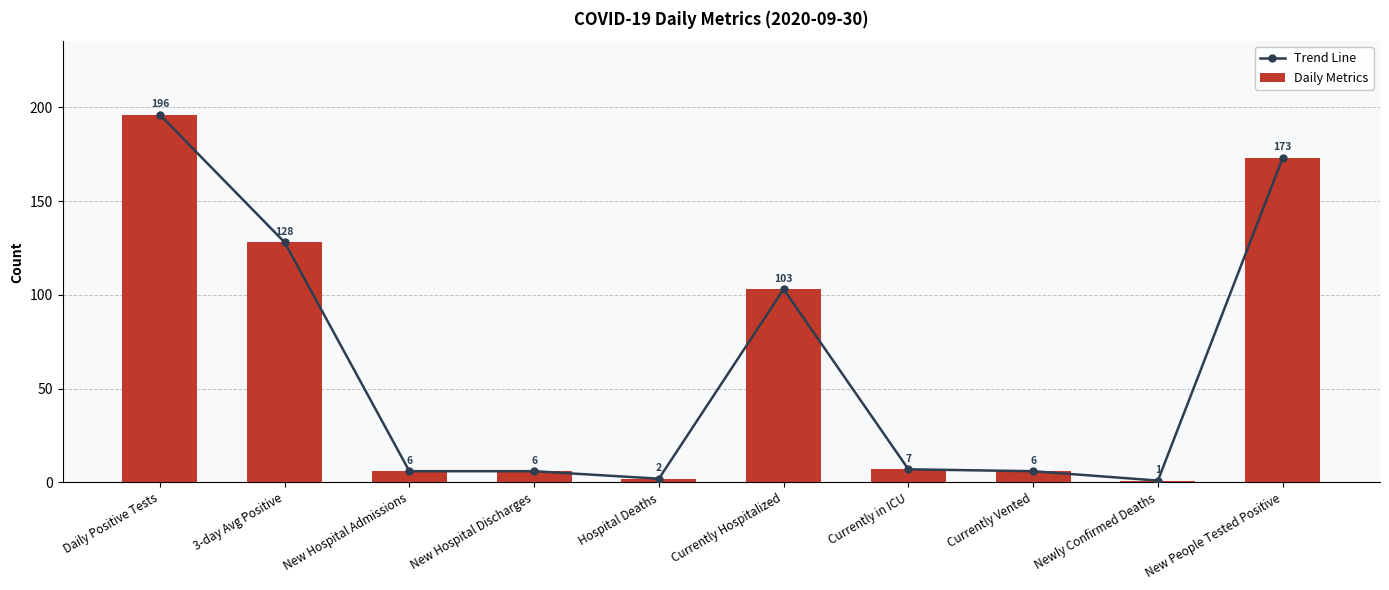

List the series in order of their peak value, lowest first.

Trend Line, Daily Metrics